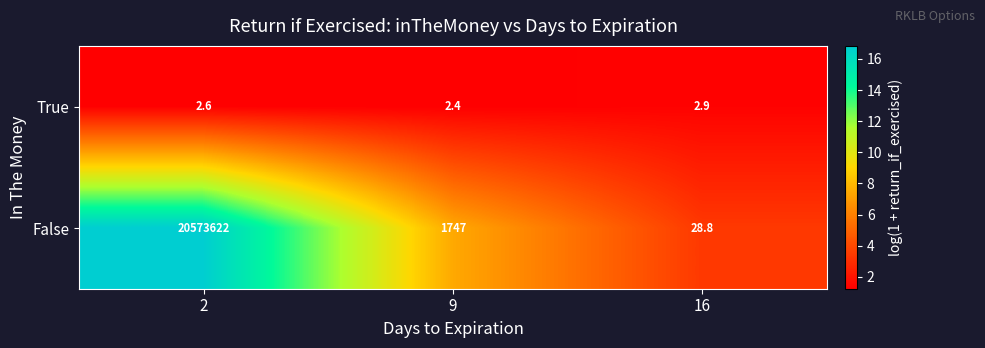

List the labels in order of False value, largest first.

2, 9, 16